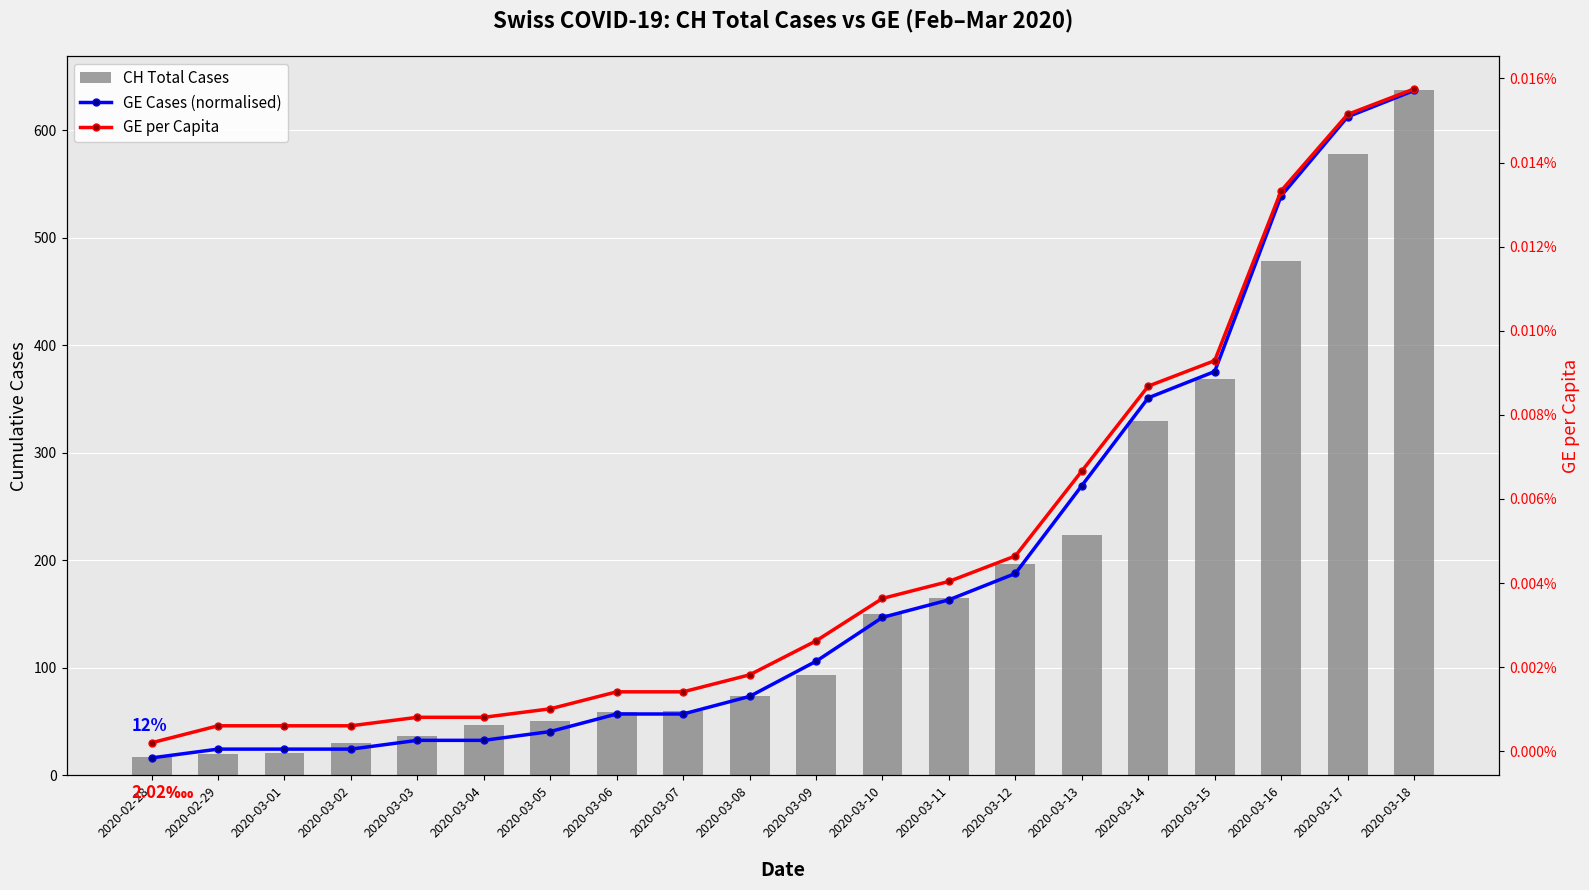

Does the chart contain any negative values?

No